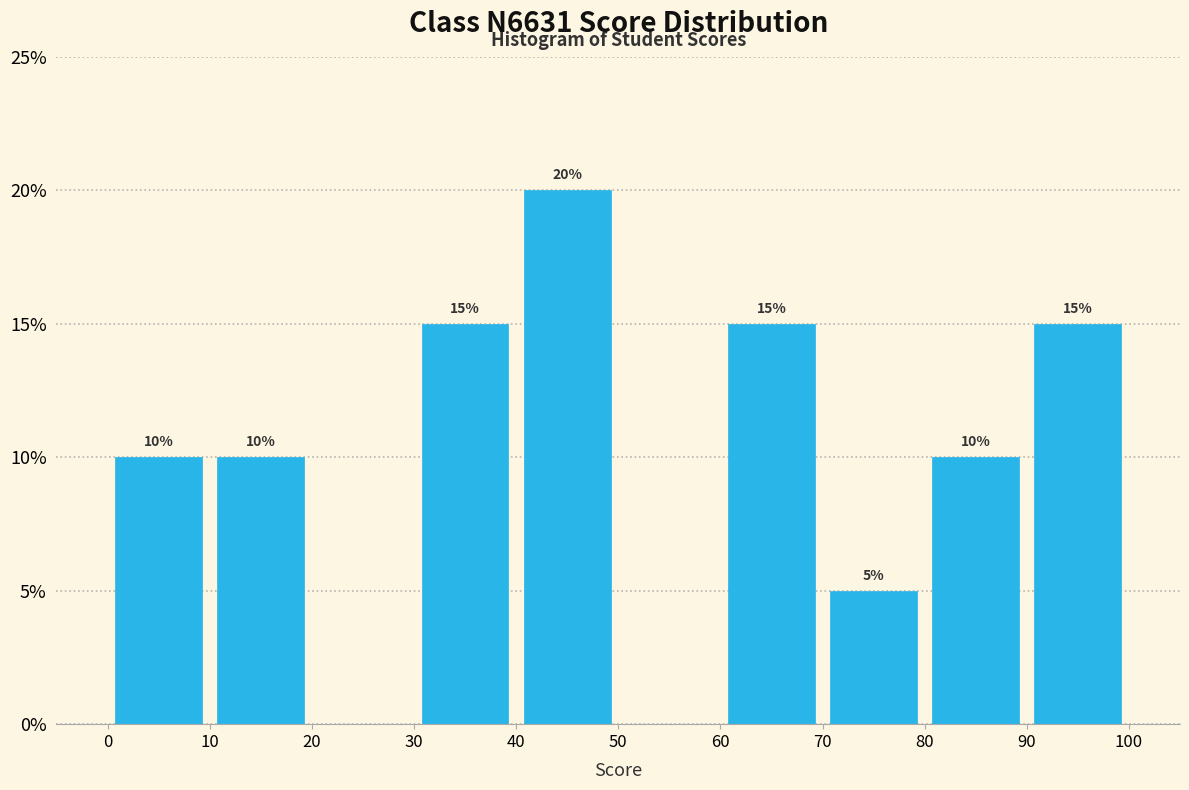

Which range on the x-axis has the tallest bar?

40 to 50